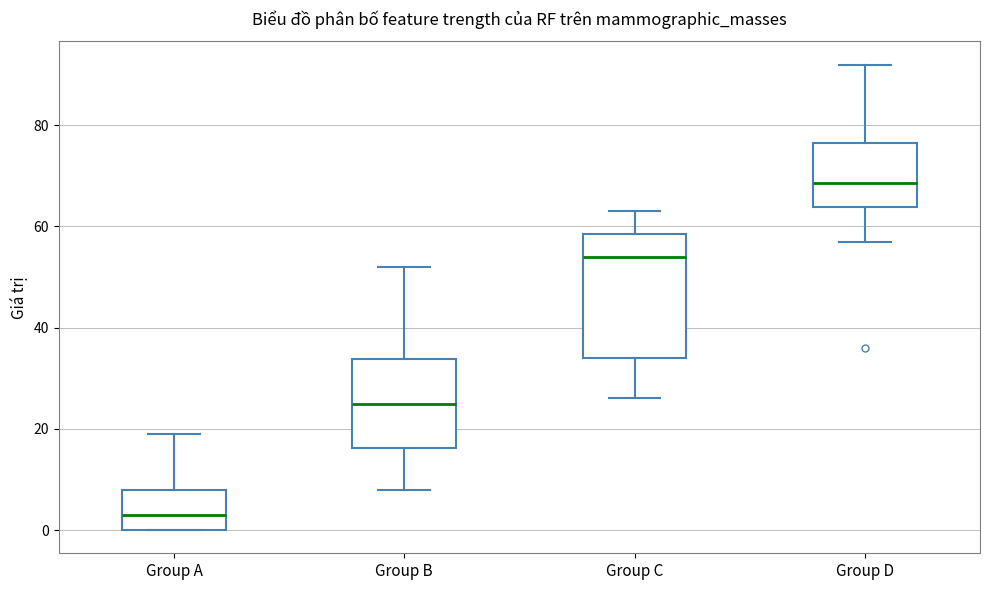

Reading left to right, read every box against the y-axis: the position of its median line, the range the box covers, and the ends of its whiskers. The values are not printed on the chart, so give them approximately, as read against the axis.

Group A: median 4, box 0 to 8, whiskers 0 to 20
Group B: median 26, box 16 to 34, whiskers 8 to 52
Group C: median 54, box 34 to 58, whiskers 26 to 64
Group D: median 68, box 64 to 76, whiskers 58 to 92